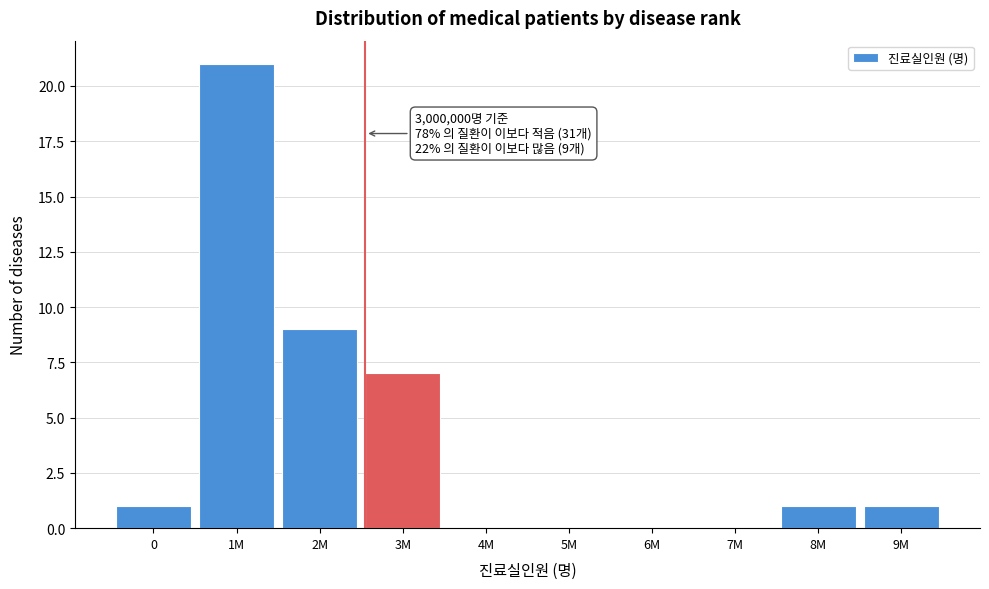

Reading left to right, transcribe all the data shown in this chart.

0=1	1M=21	2M=9	3M=7	4M=0	5M=0	6M=0	7M=0	8M=1	9M=1